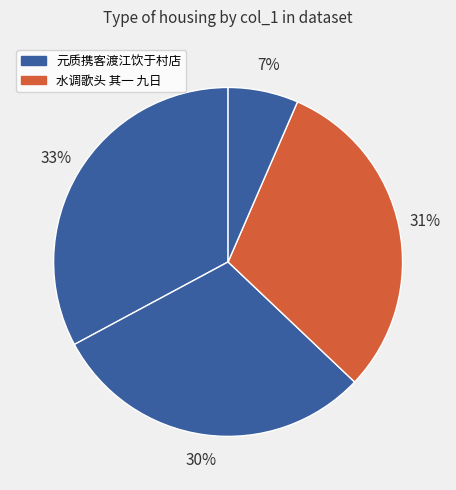

How many segments does this pie chart have?

4